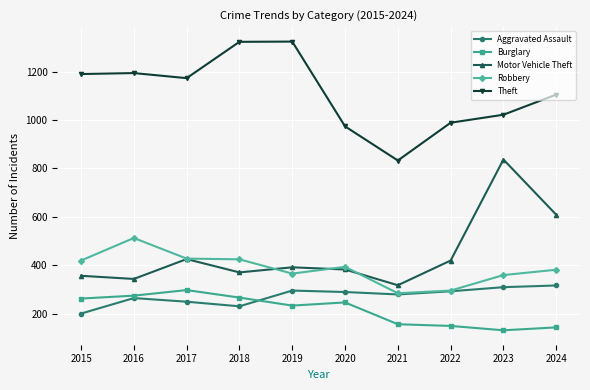

What is the difference between the Theft values at 2023 and 2017?

151